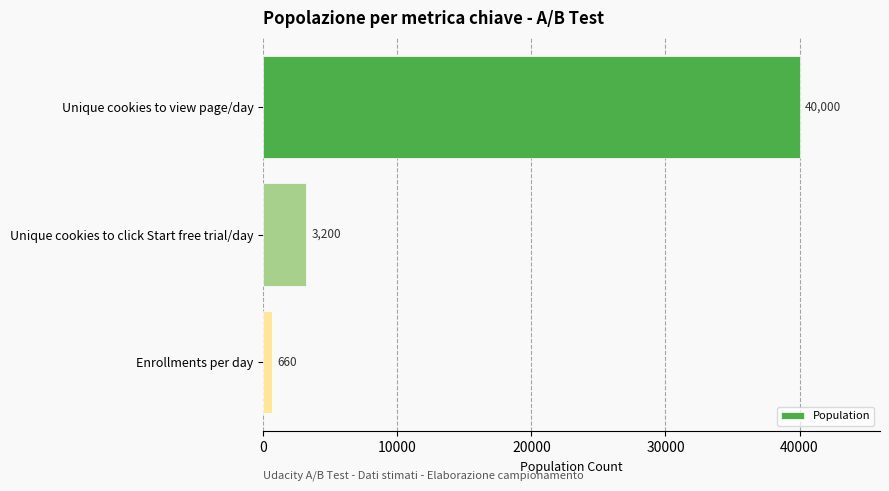

The value at Unique cookies to view page/day is 67672. True or false?

False